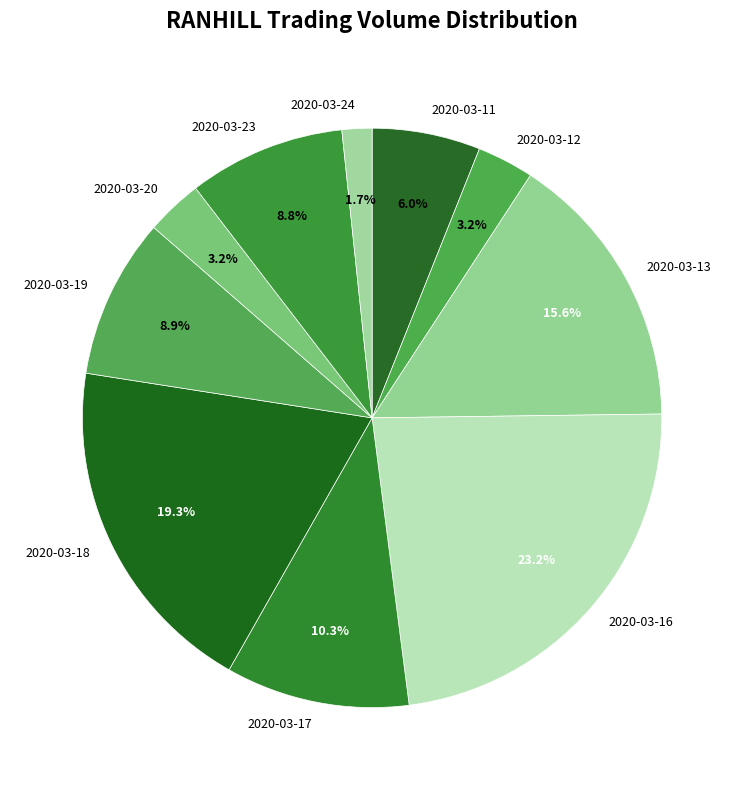

Approximately how many times larger is the value at 2020-03-19 compared to 2020-03-23?

1.0